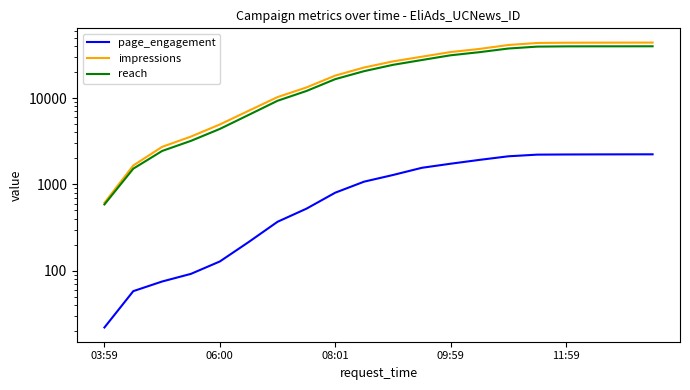

How many values in the page_engagement series exceed 1285?

9